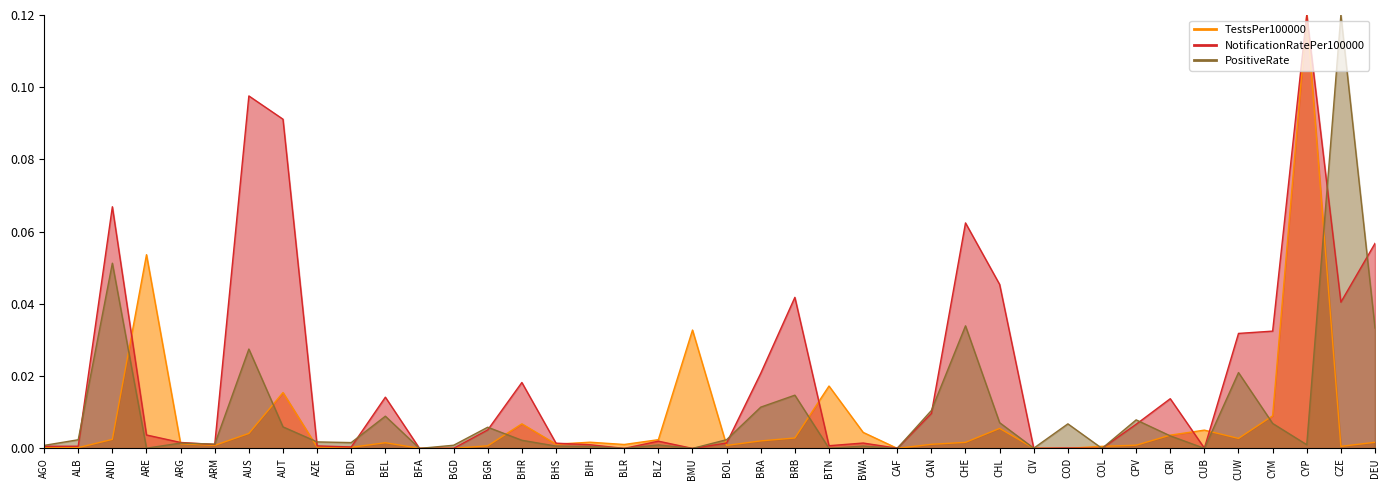

Rank the series by their maximum value, from highest to lowest.

TestsPer100000, NotificationRatePer100000, PositiveRate